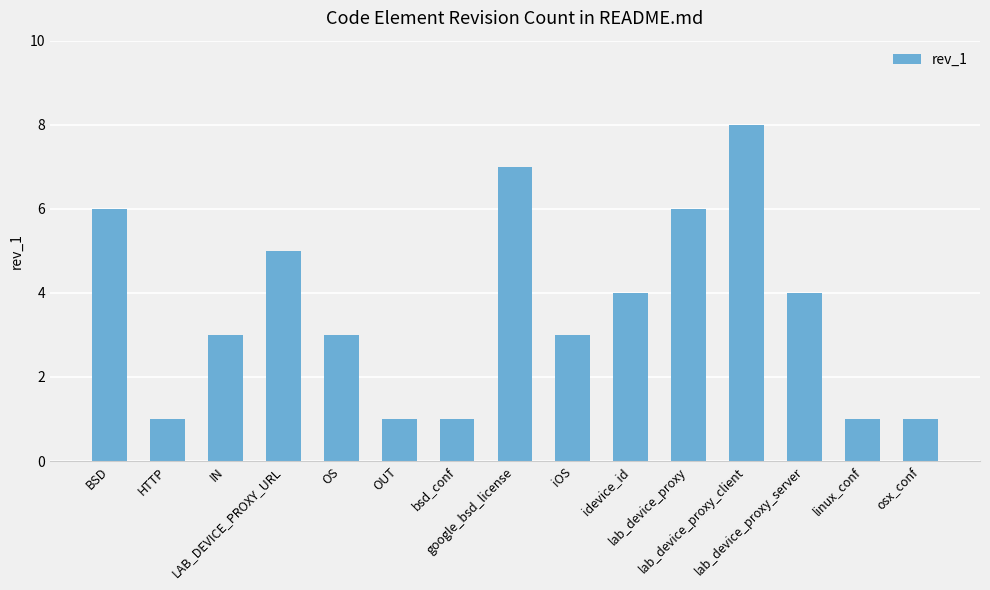

Reading left to right, transcribe all the data shown in this chart.

BSD=6	HTTP=1	IN=3	LAB_DEVICE_PROXY_URL=5	OS=3	OUT=1	bsd_conf=1	google_bsd_license=7	iOS=3	idevice_id=4	lab_device_proxy=6	lab_device_proxy_client=8	lab_device_proxy_server=4	linux_conf=1	osx_conf=1